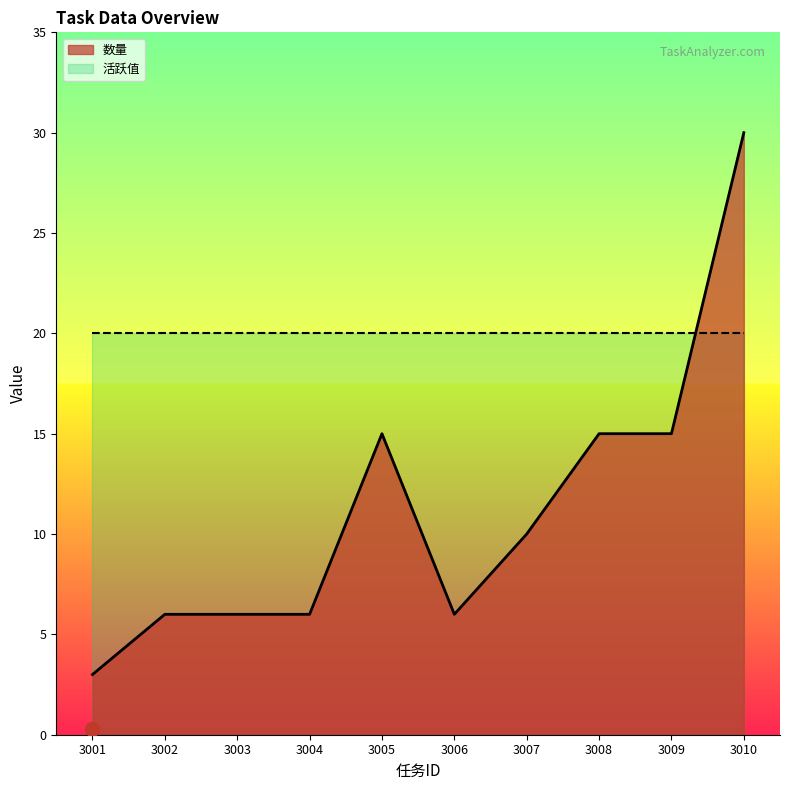

Which label corresponds to the largest value in the chart?

3010